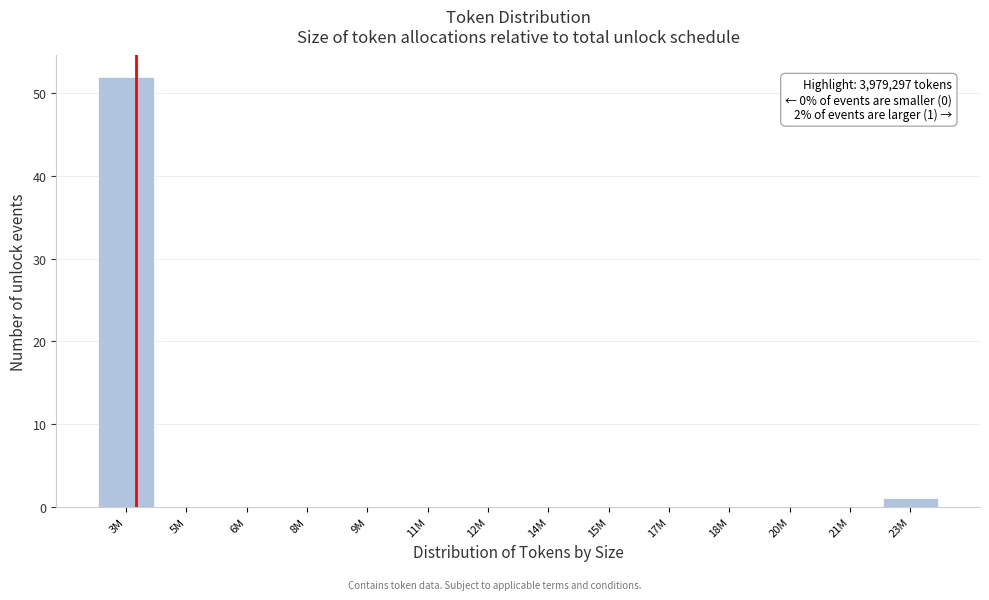

Reading left to right, list all the values displayed in this chart.

3M=52	5M=0	6M=0	8M=0	9M=0	11M=0	12M=0	14M=0	15M=0	17M=0	18M=0	20M=0	21M=0	23M=1